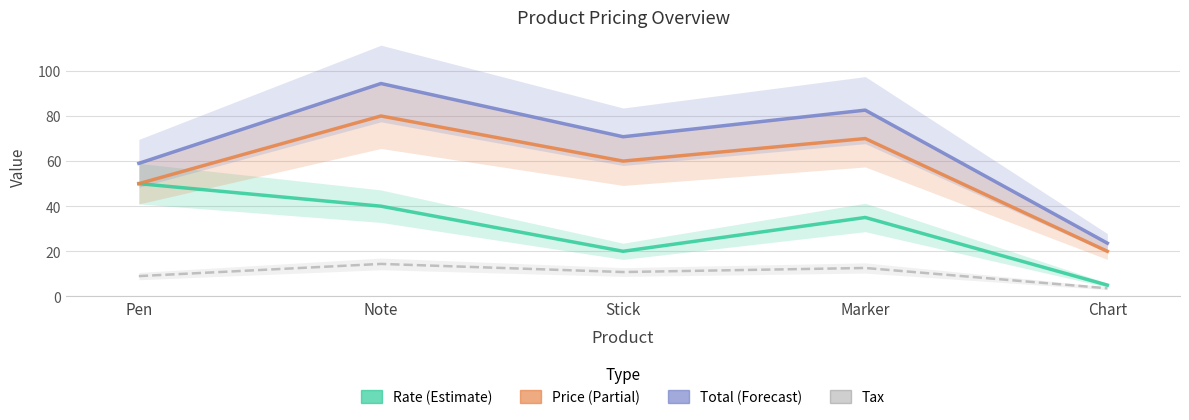

Is it true that Rate equals 2.8 at Chart?

False